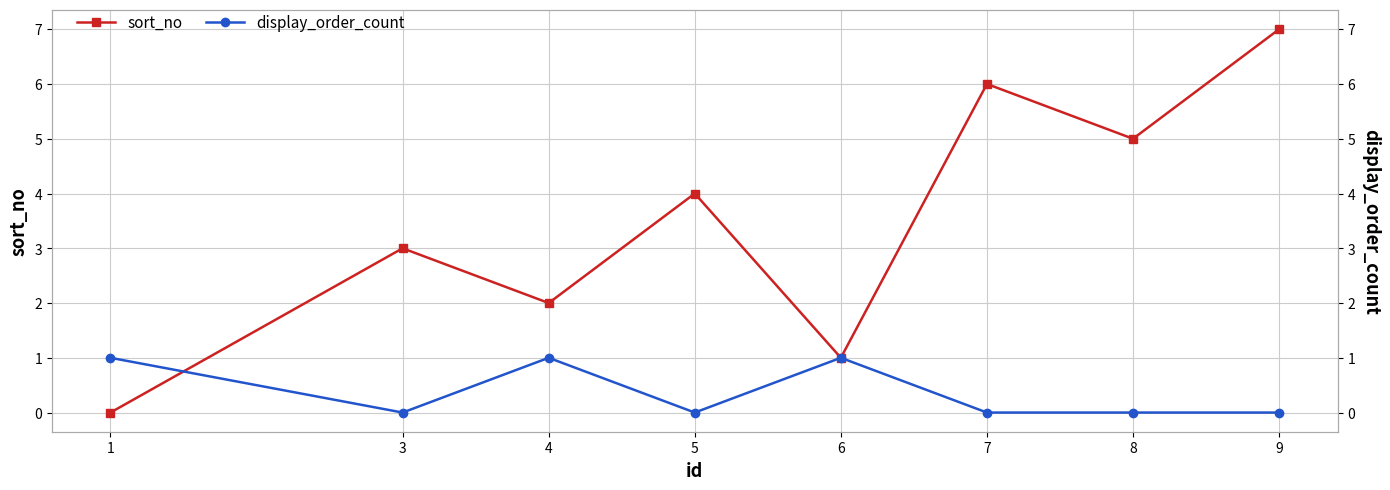

What is the total value across all series at 7?

6